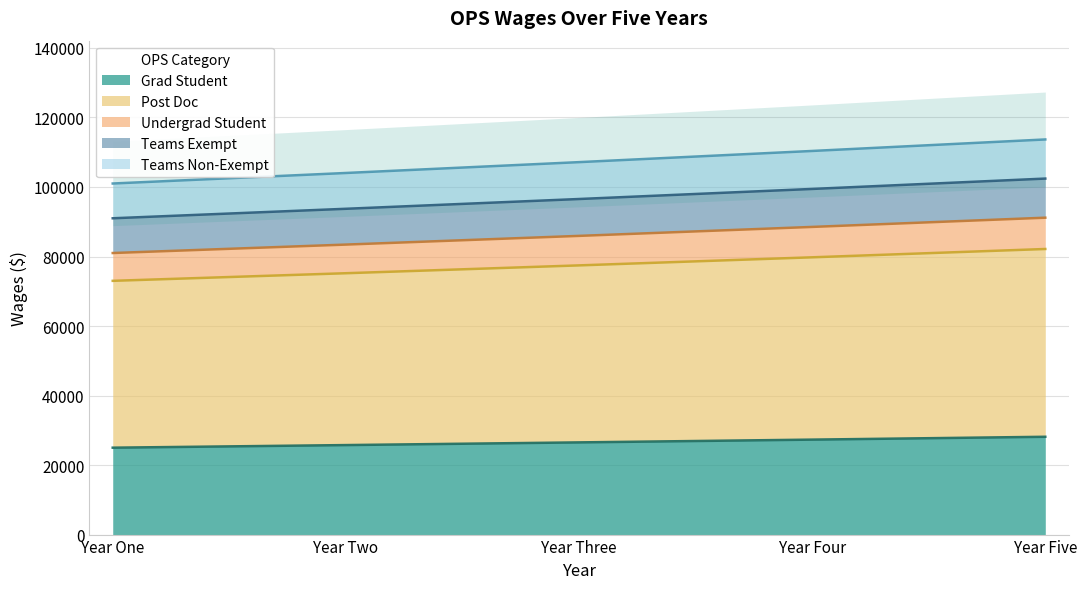

Which category has the lowest value in the Post Doc series?

Year One